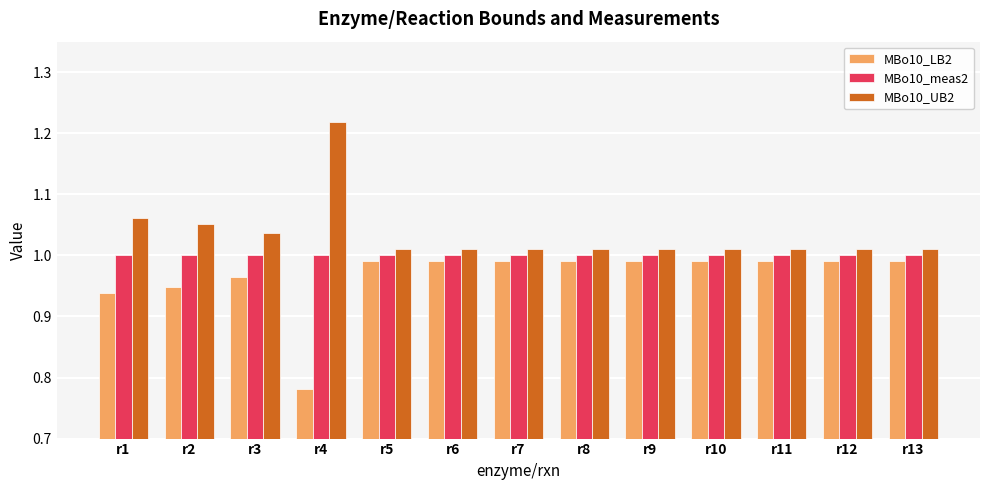

At which label does MBo10_LB2 reach its minimum?

r4